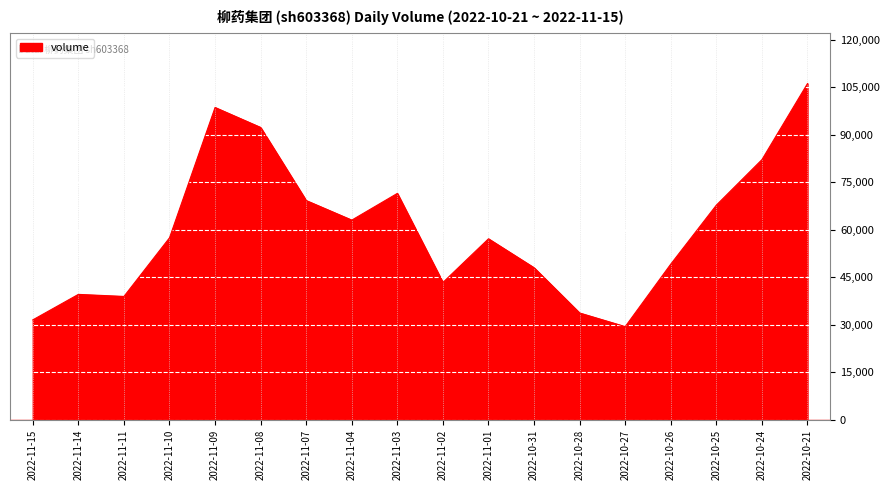

At which label is the value closest to 67817?

2022-10-25